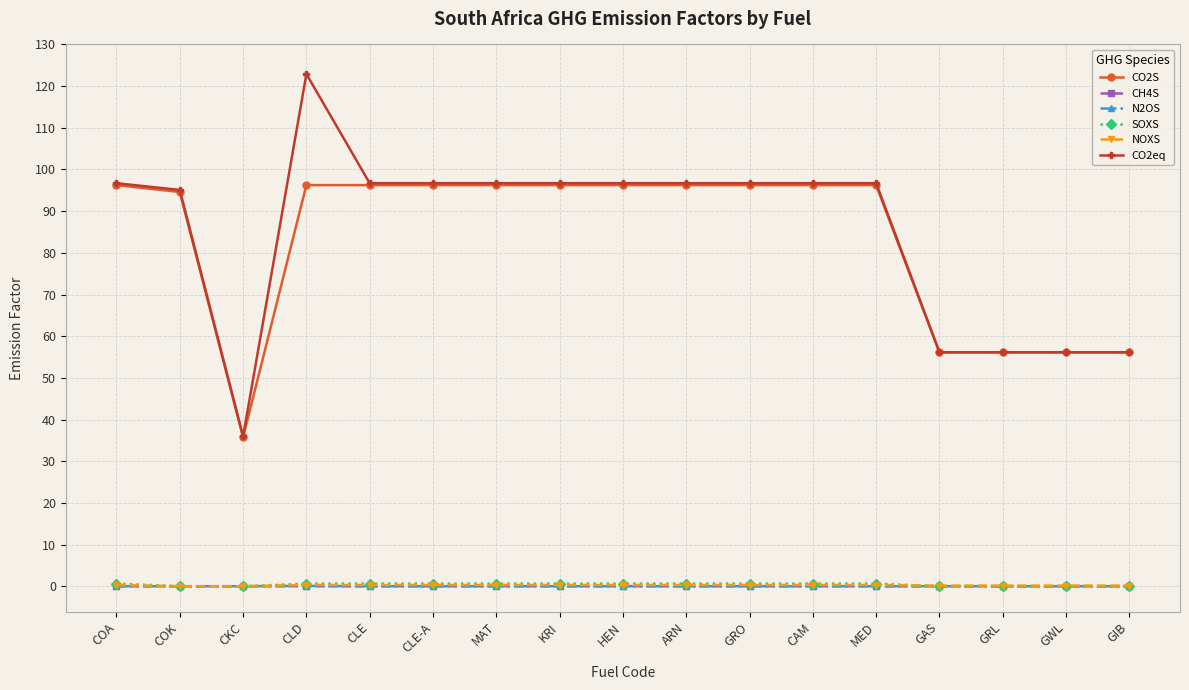

What is the maximum value shown in the chart?

122.9